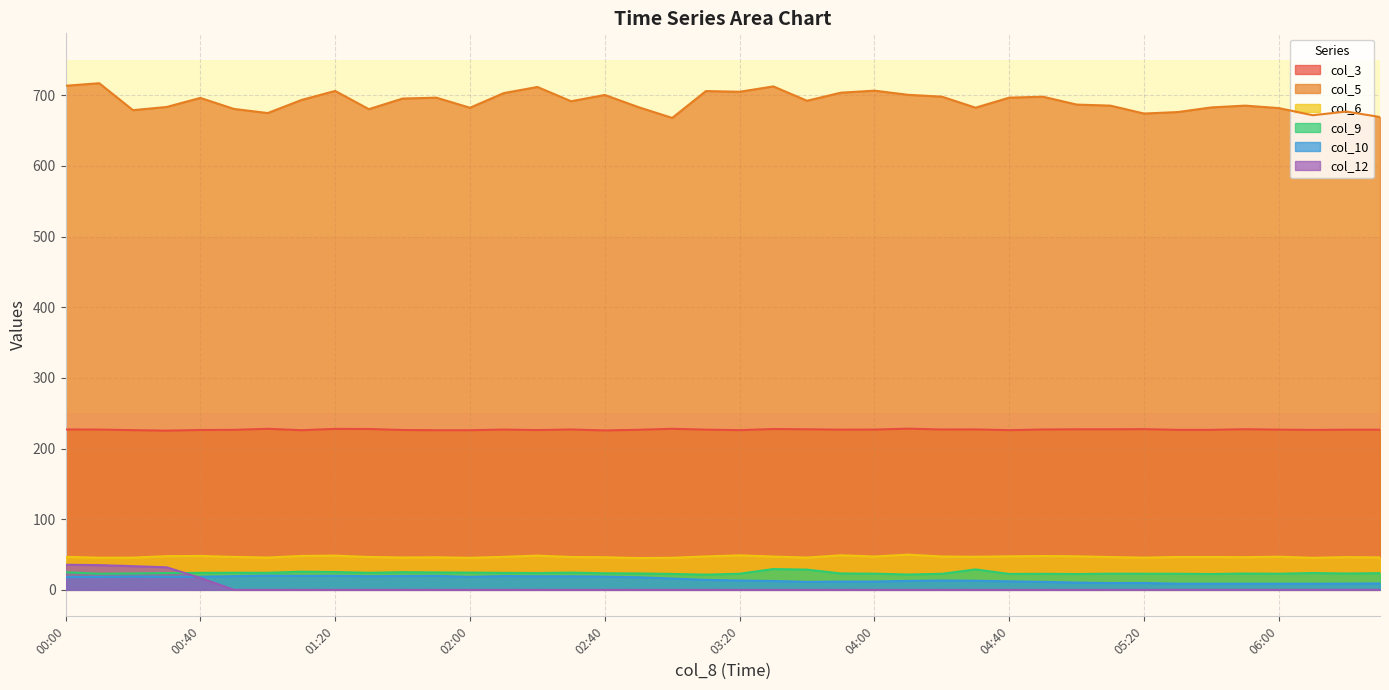

Read the col_5 value at 04:10.

700.5